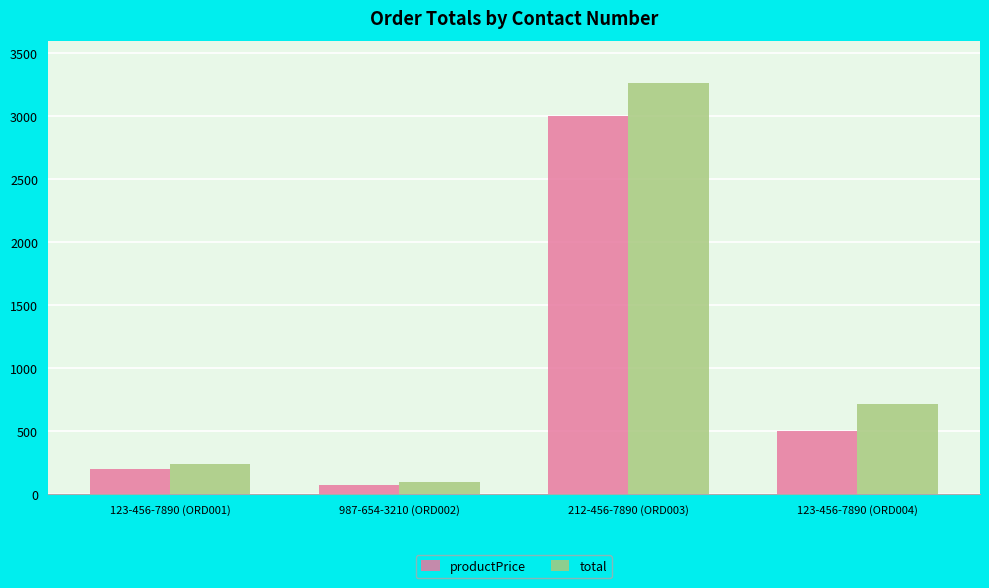

Count the number of categories in the chart.

4